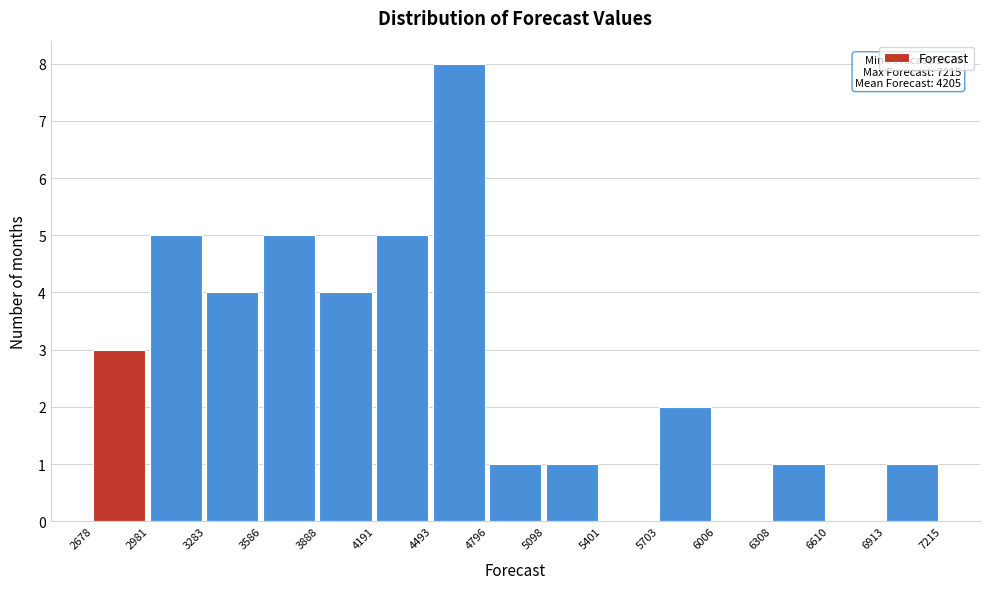

Which range on the x-axis has the tallest bar?

4493 to 4796